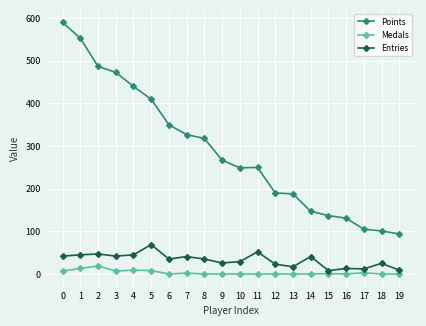

Count the number of categories in the chart.

20